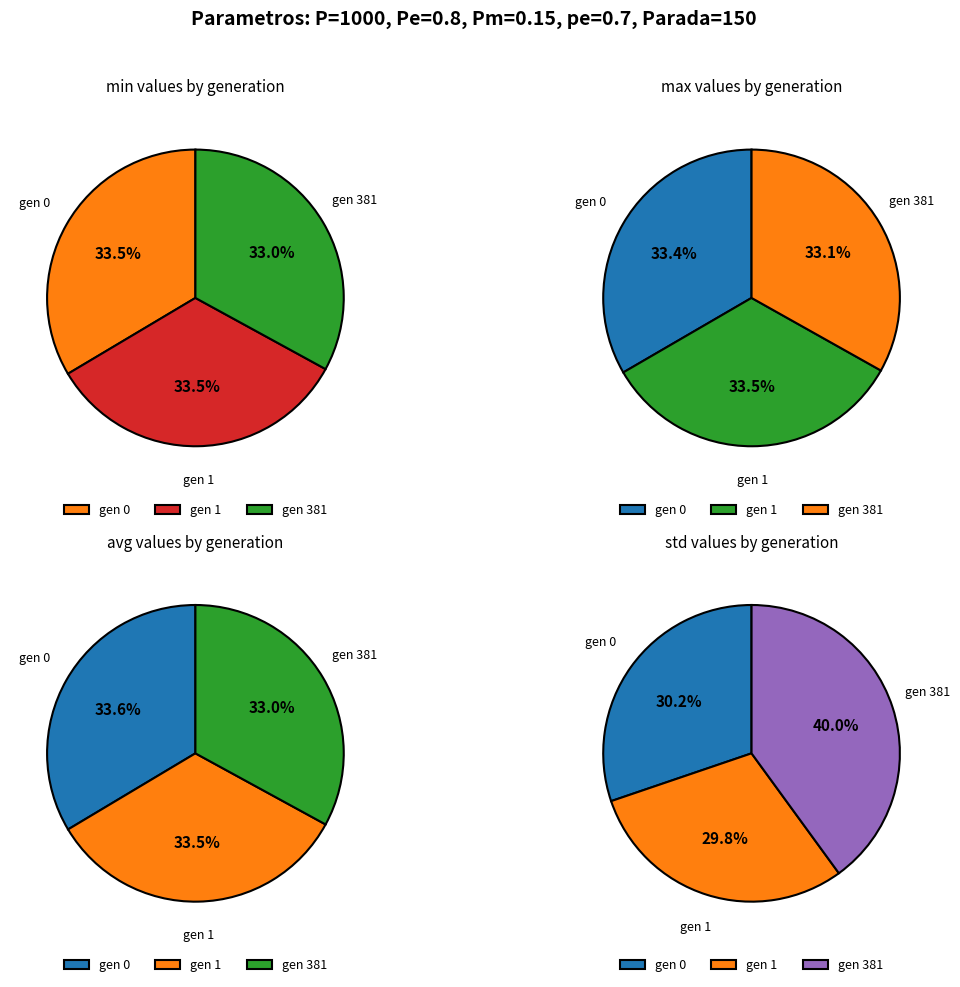

To the nearest percent, what is the combined percentage of gen 1 and gen 0?

67%